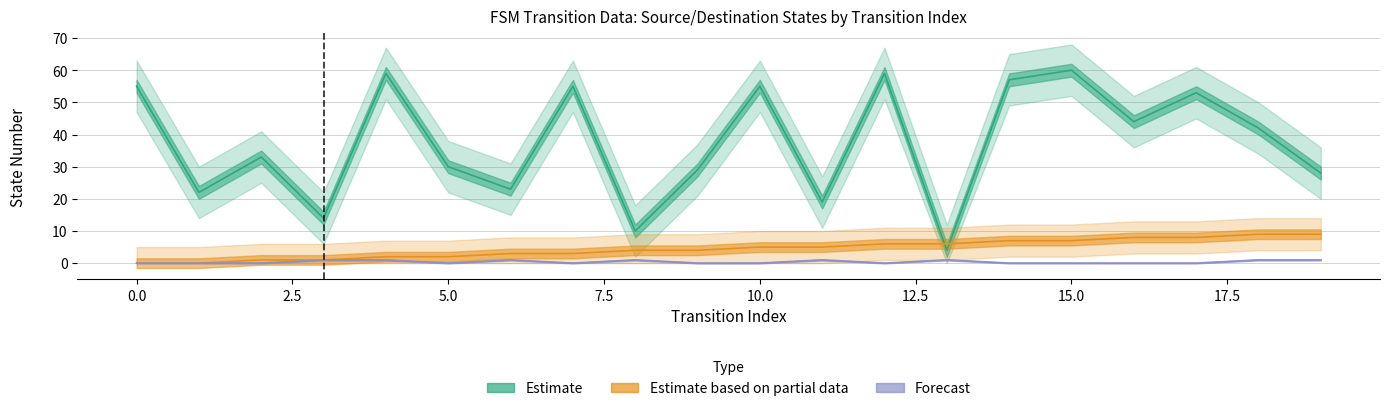

Reading left to right, transcribe all the data shown in this chart.

source_state: 0=0	1=0	2=1	3=1	4=2	5=2	6=3	7=3	8=4	9=4	10=5	11=5	12=6	13=6	14=7	15=7	16=8	17=8	18=9	19=9
destination_state: 0=55	1=22	2=33	3=14	4=59	5=30	6=23	7=55	8=10	9=29	10=55	11=19	12=59	13=4	14=57	15=60	16=44	17=53	18=42	19=28
output_symbol: 0=0	1=0	2=0	3=1	4=1	5=0	6=1	7=0	8=1	9=0	10=0	11=1	12=0	13=1	14=0	15=0	16=0	17=0	18=1	19=1